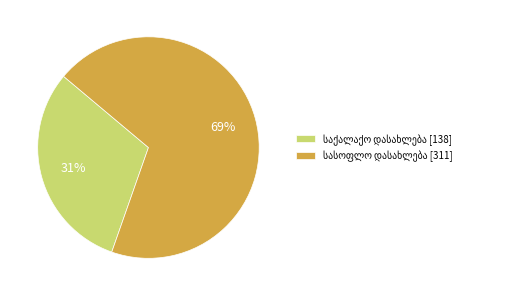

To the nearest percent, what is the average slice percentage?

50%